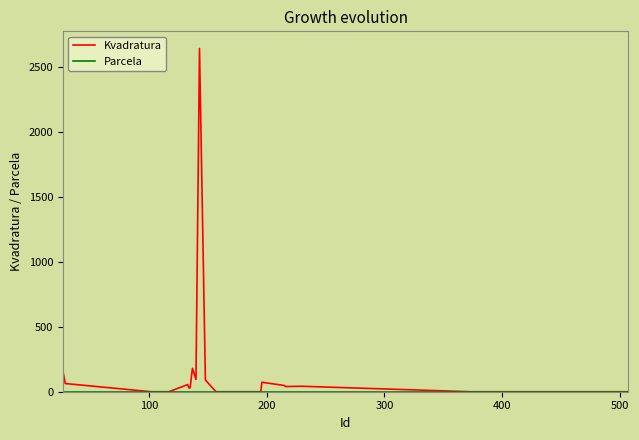

Which series has the largest total across all categories?

Kvadratura